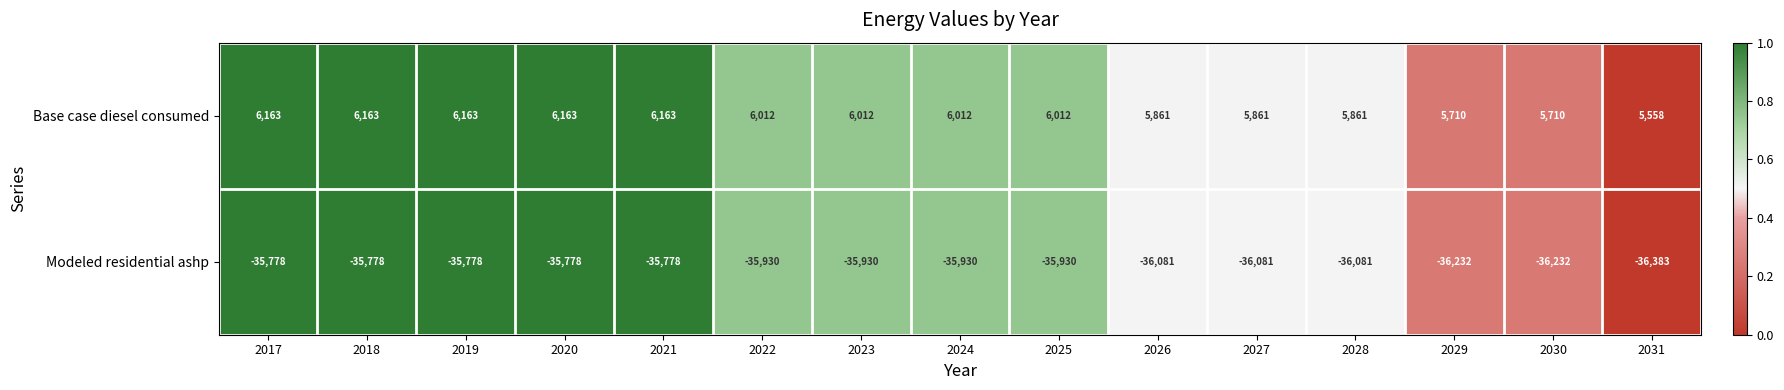

What is the total value across all series at 2025?

-29918